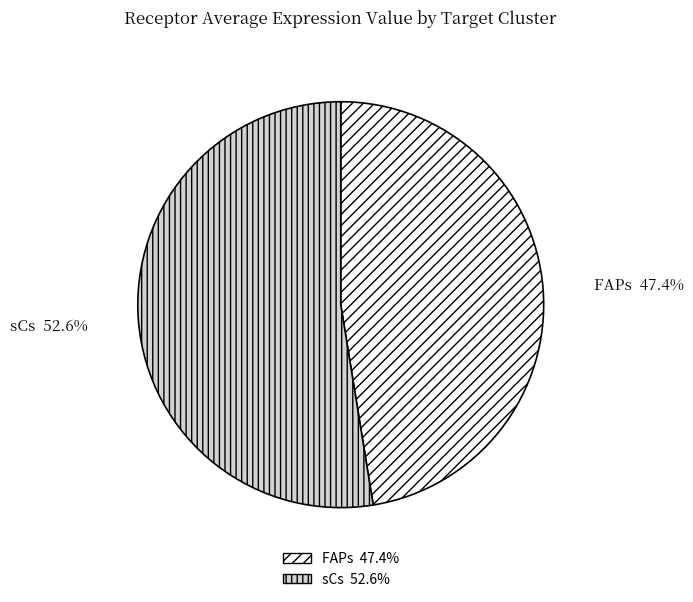

Count the number of slices in the pie.

2